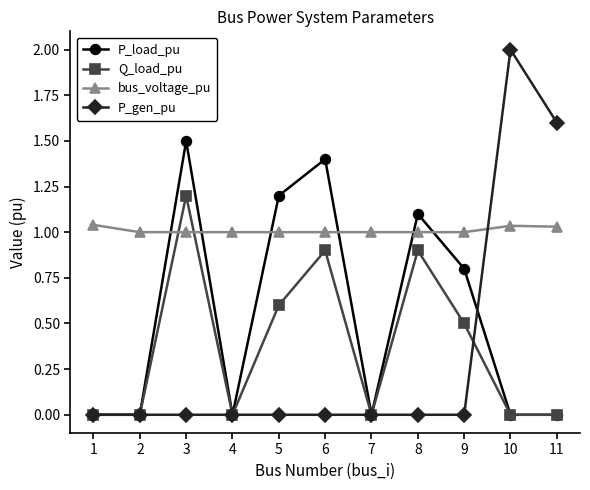

Which series has the largest total across all categories?

bus_voltage_pu